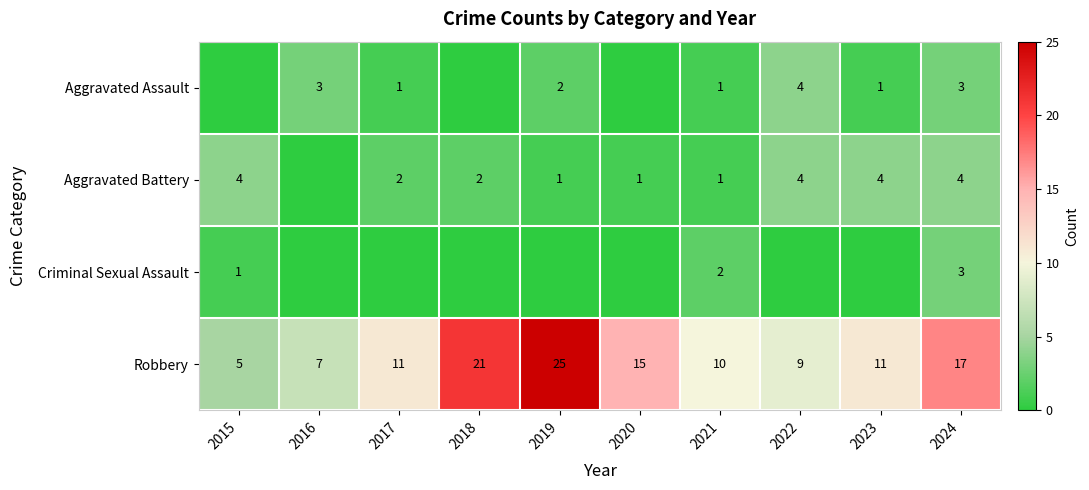

At which label does Robbery reach its peak?

2019